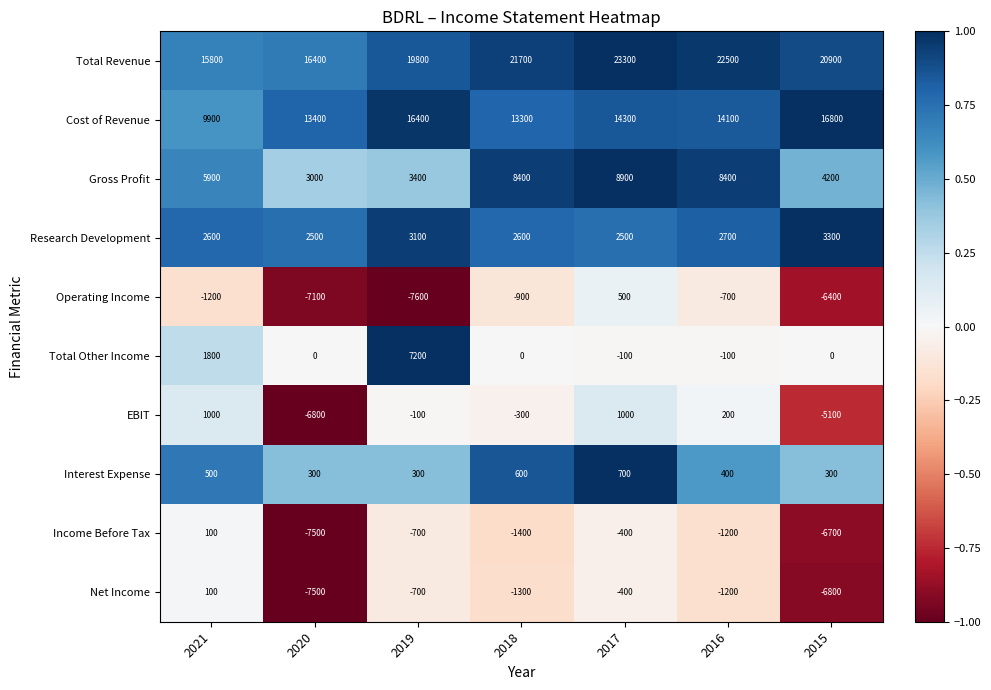

Is it true that Total Other Income equals -146 at 2016?

False